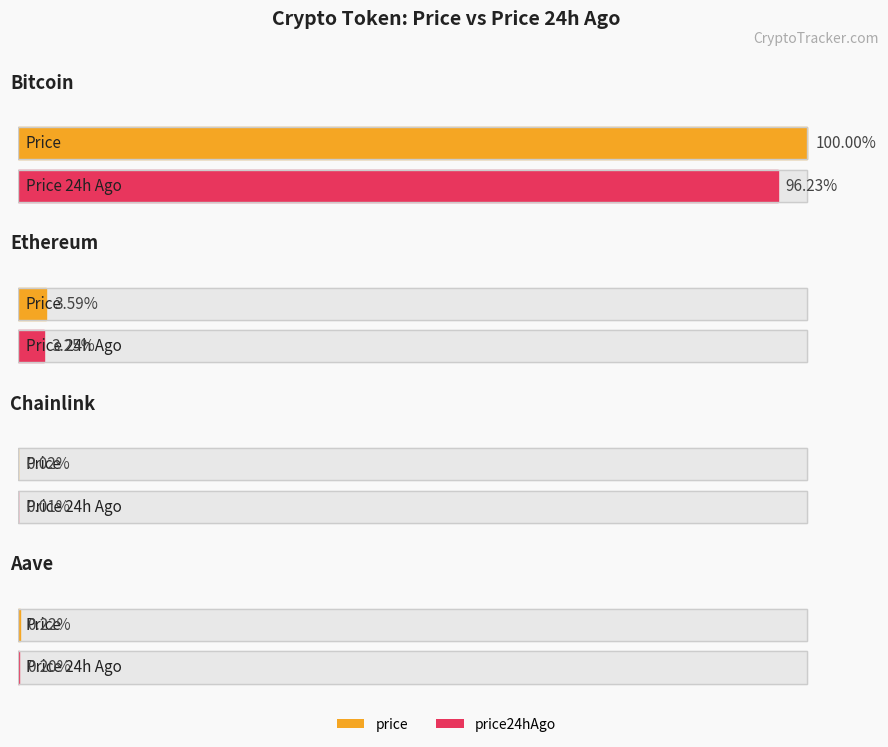

What is the sum of all price values?

119973.3